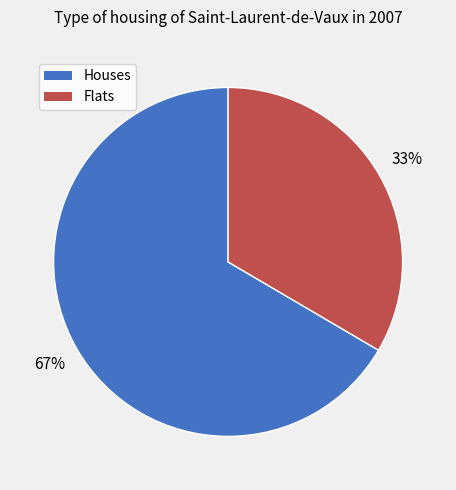

To the nearest percent, what is the average slice percentage?

50%